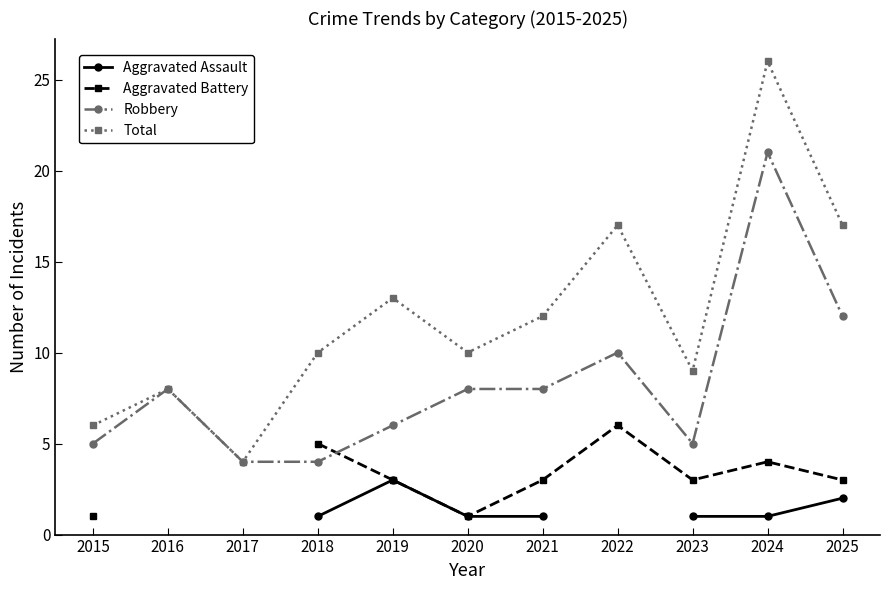

What is the greatest value displayed?

26.0